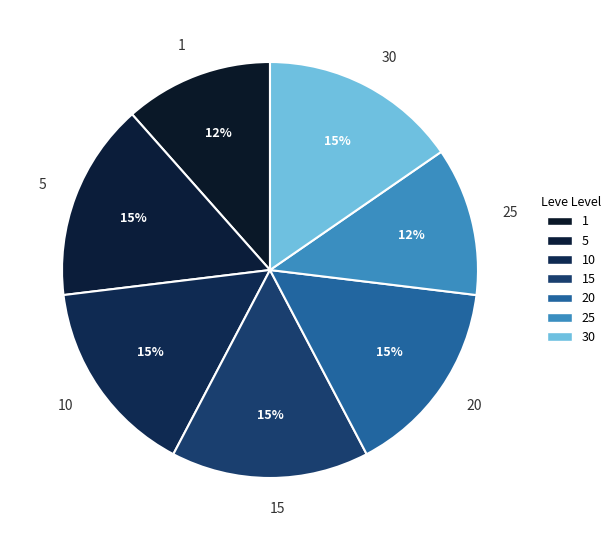

Is it true that 20 is 15% of the pie?

True